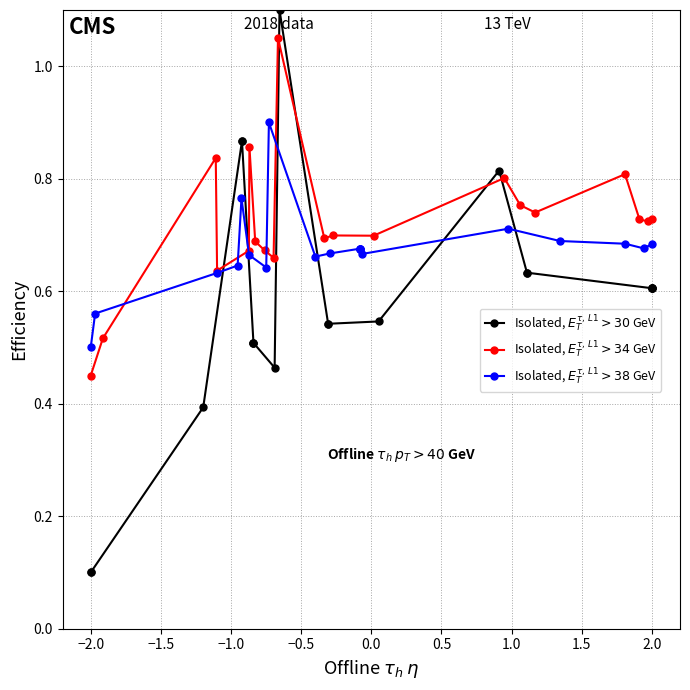

Between 16 and −1.0, which is larger?

16